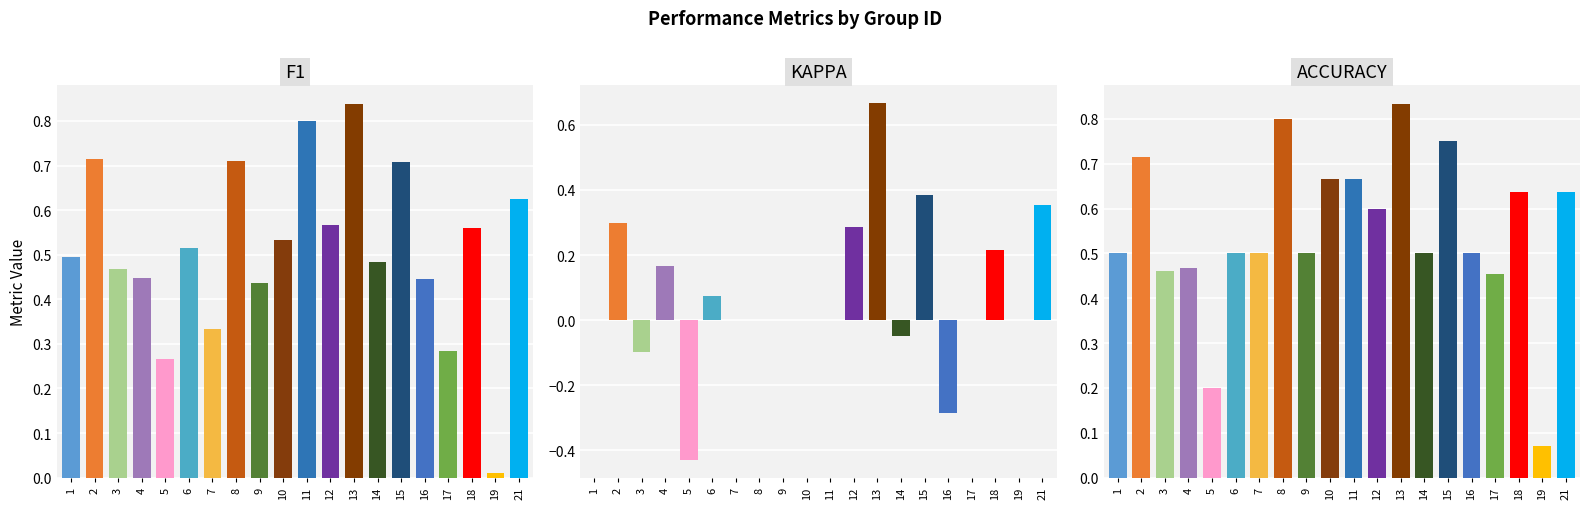

The accuracy series shows 0.6 at 21. True or false?

True